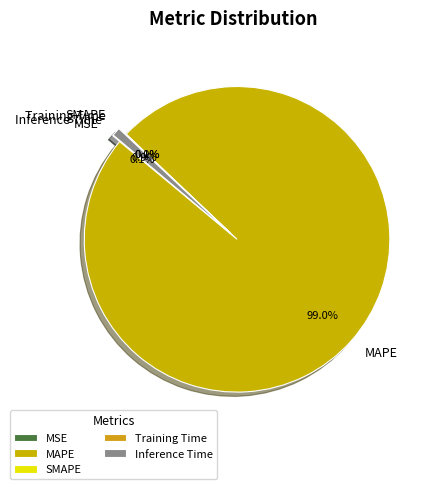

How many segments does this pie chart have?

5